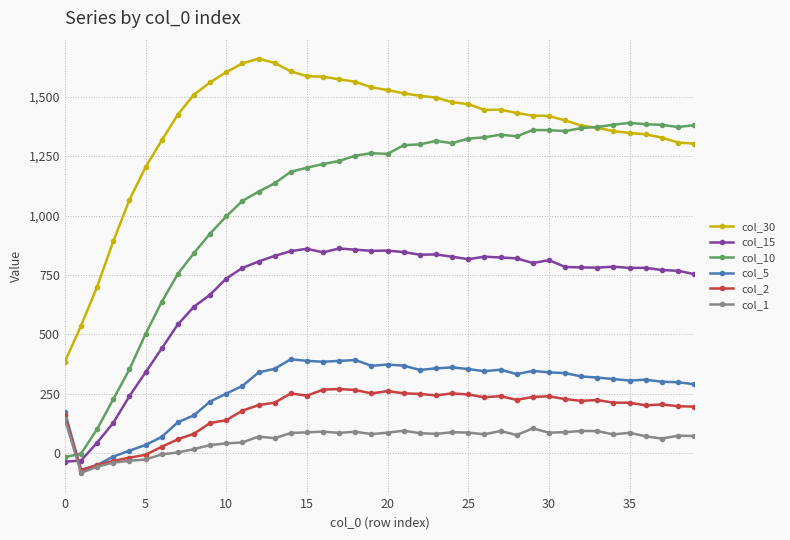

In col_5, how many points are higher than both neighbors (excluding endpoints)?

7